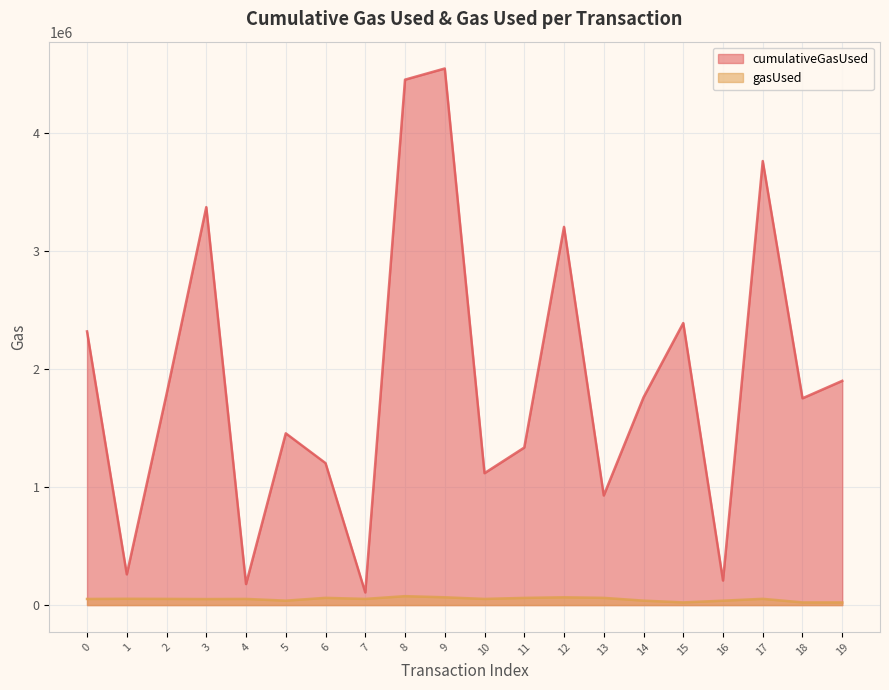

Where is the first local minimum for cumulativeGasUsed?

1